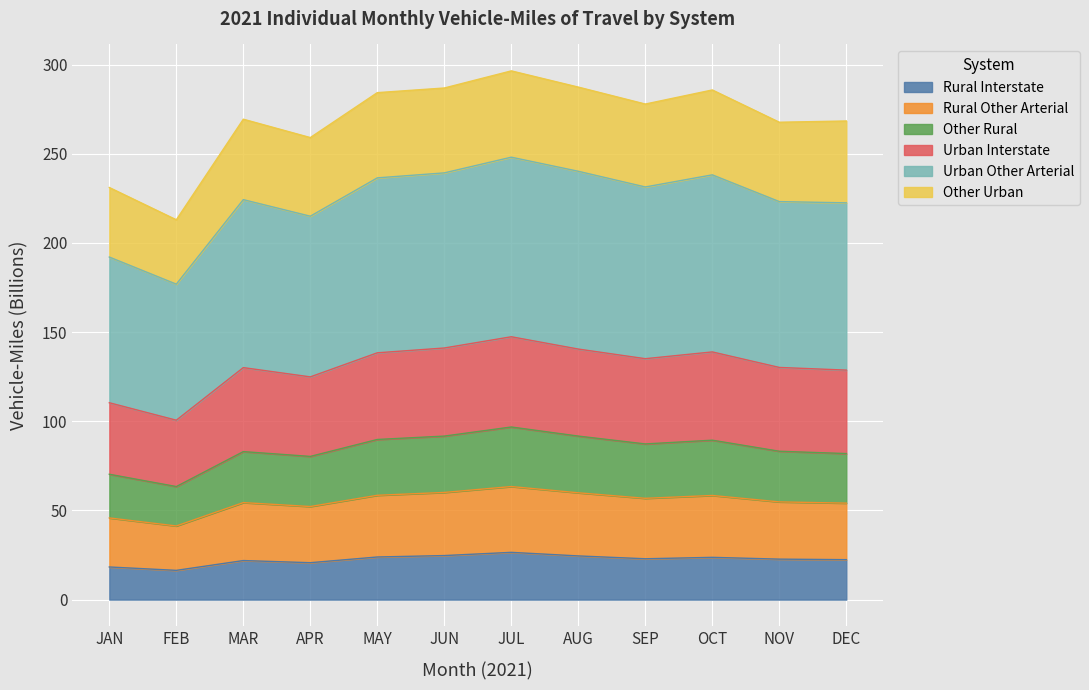

The value of Other Rural at JAN is 9.9. True or false?

False